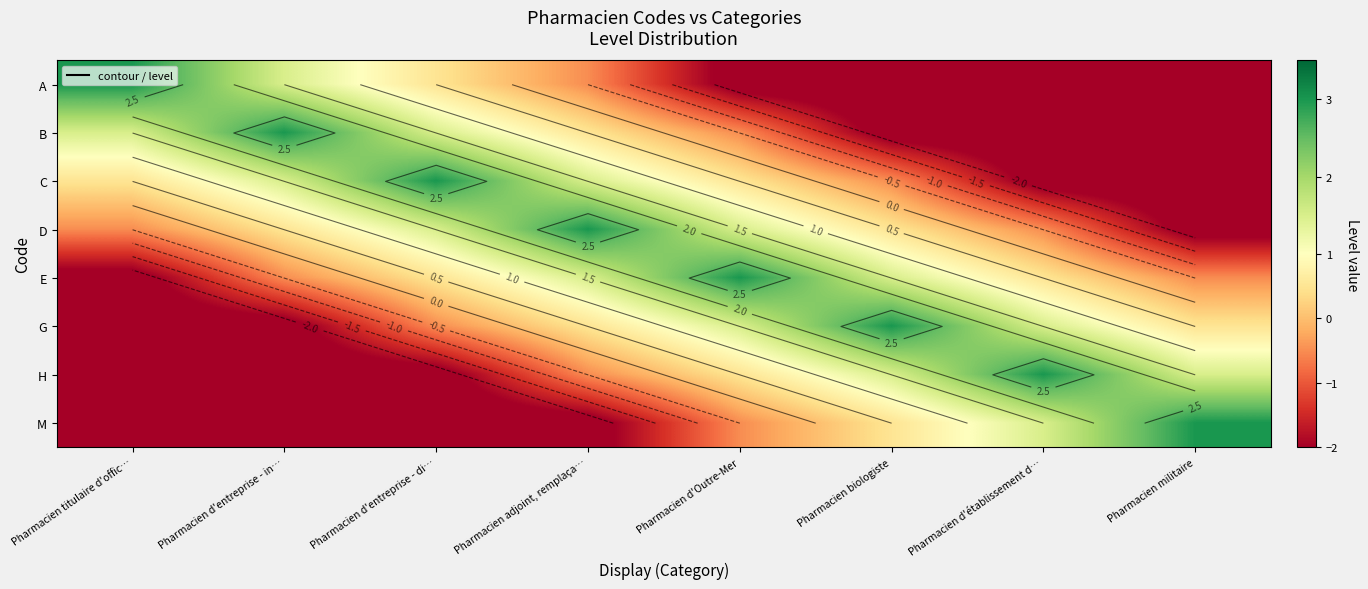

Rank the series at Pharmacien adjoint, remplaça… from highest to lowest value.

D, C, E, B, G, A, H, M